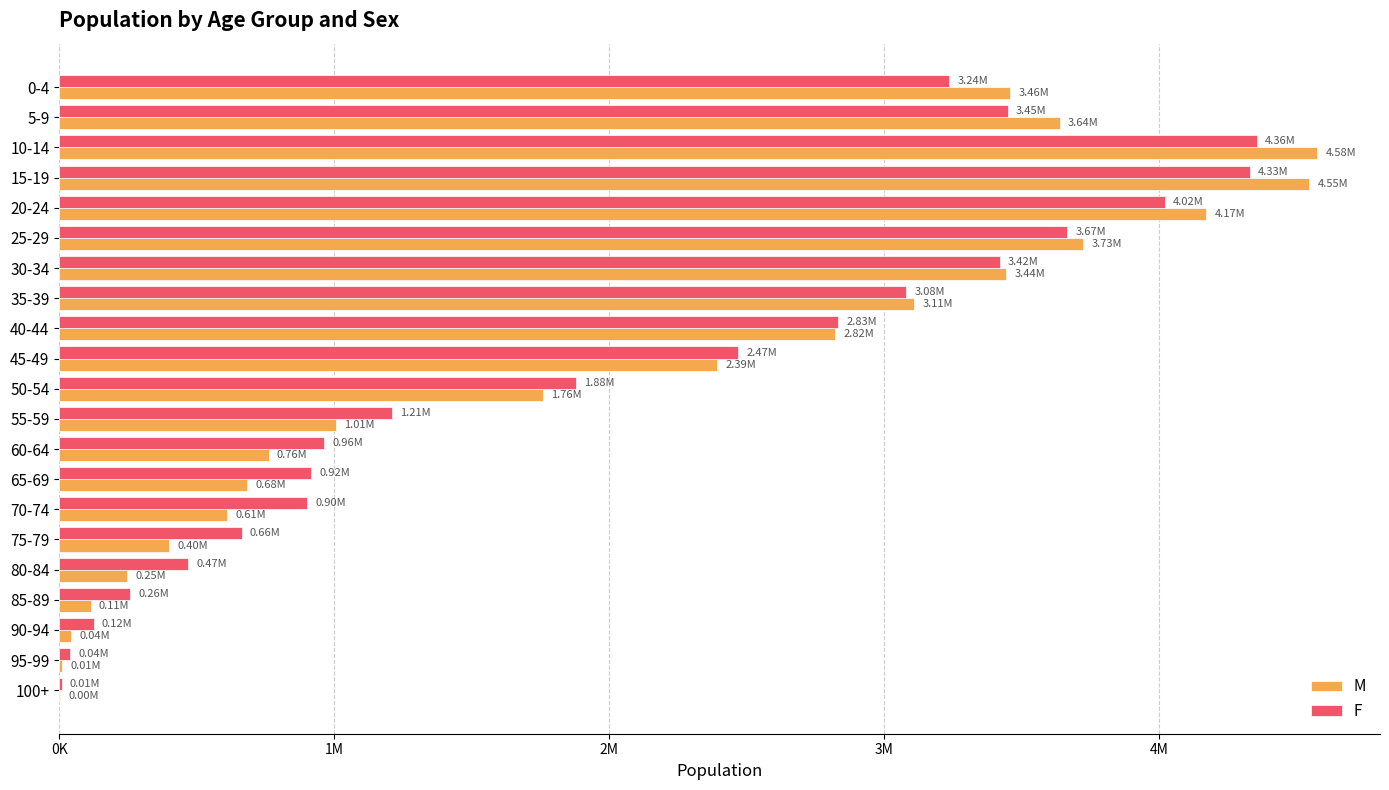

What are all the series names shown in the legend?

M, F